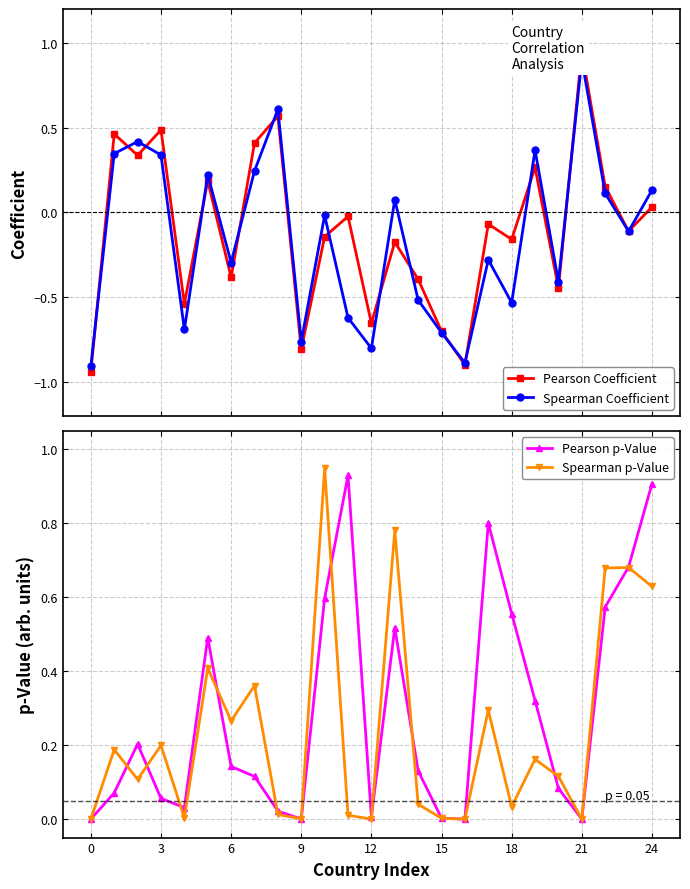

In Pearson Coefficient, how many points are higher than both neighbors (excluding endpoints)?

9